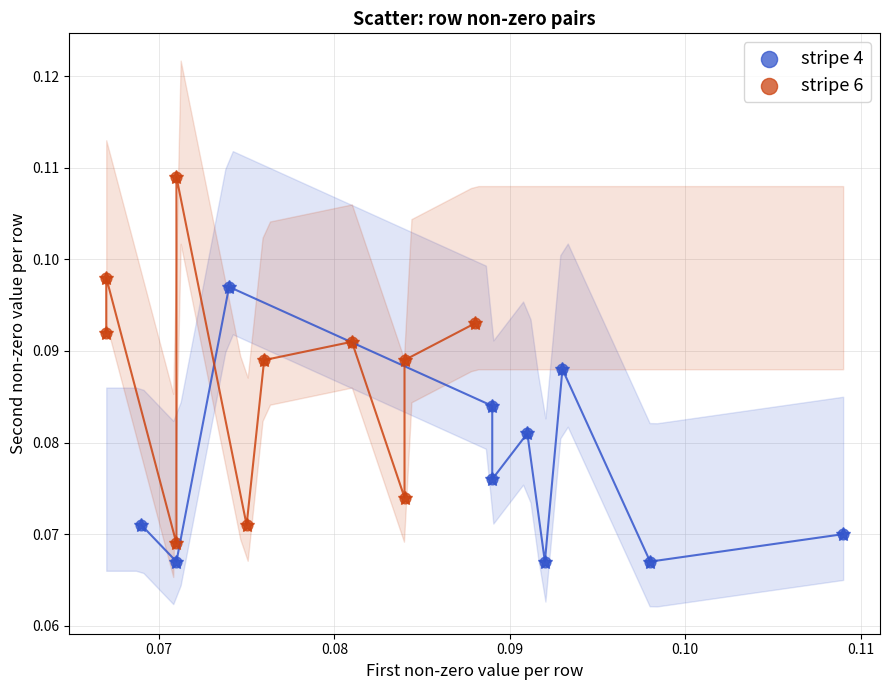

Which series has the widest spread of Y values?

stripe 6